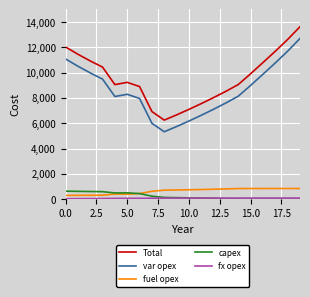

True or false: var opex and capex intersect in this chart.

False